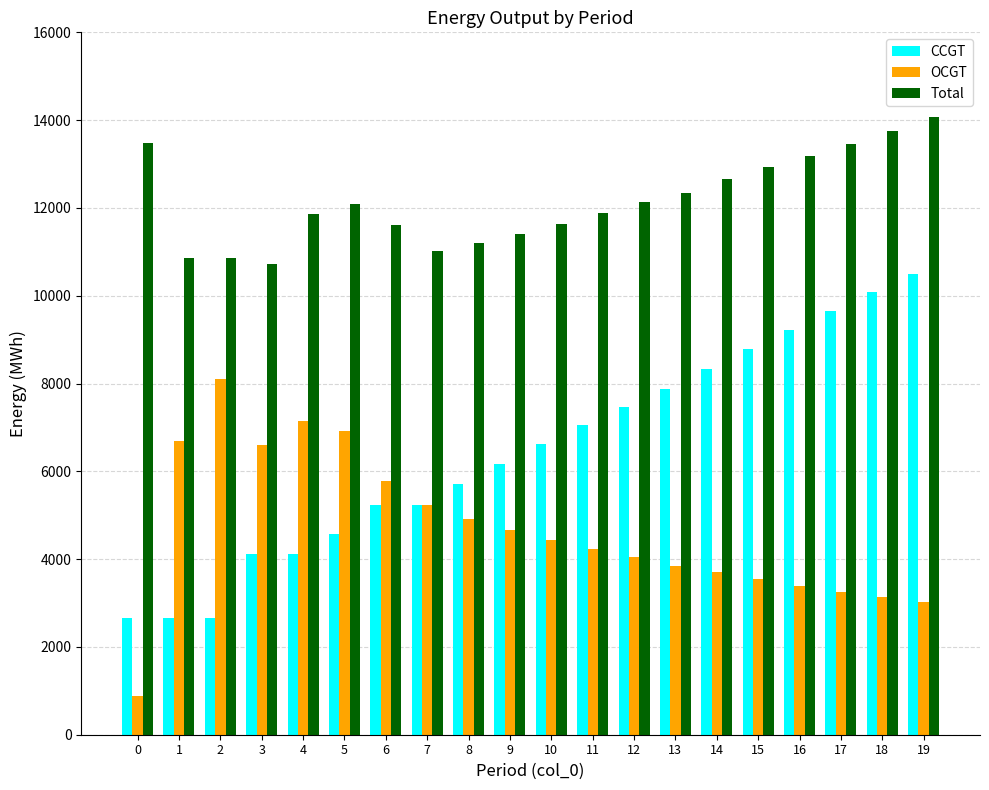

At 0, list the series in order from largest to smallest.

Total, CCGT, OCGT